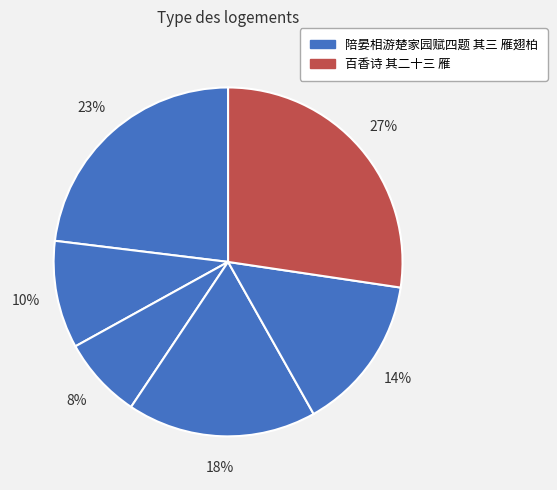

How many slices are in this pie chart?

6